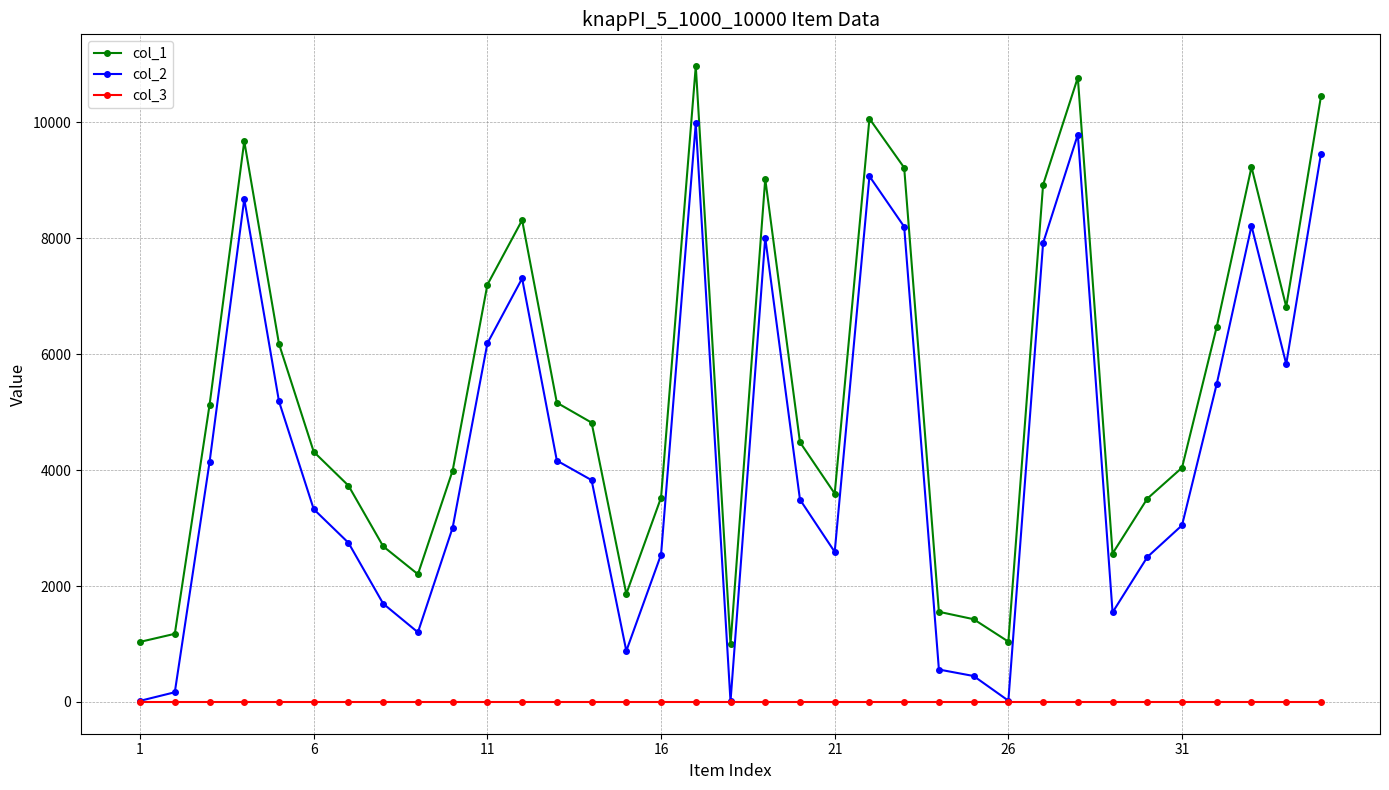

What is the highest value of the col_1 series?

10969